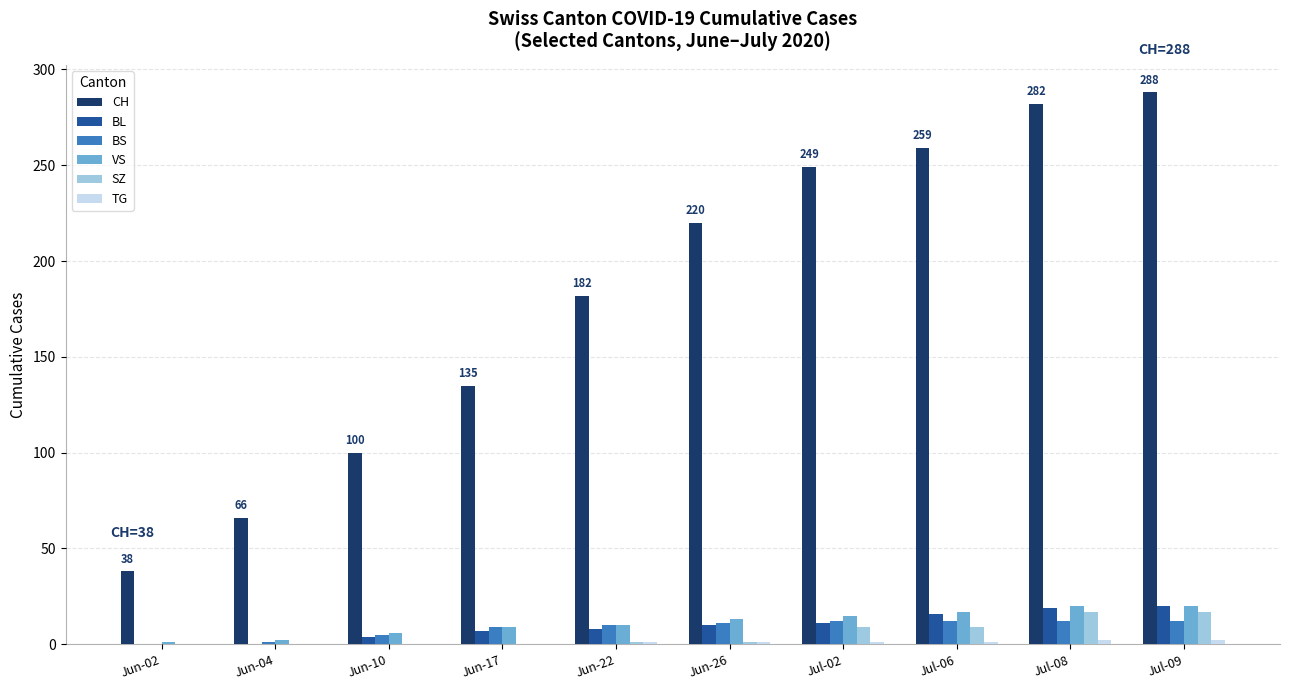

Which series has the widest spread of values?

CH